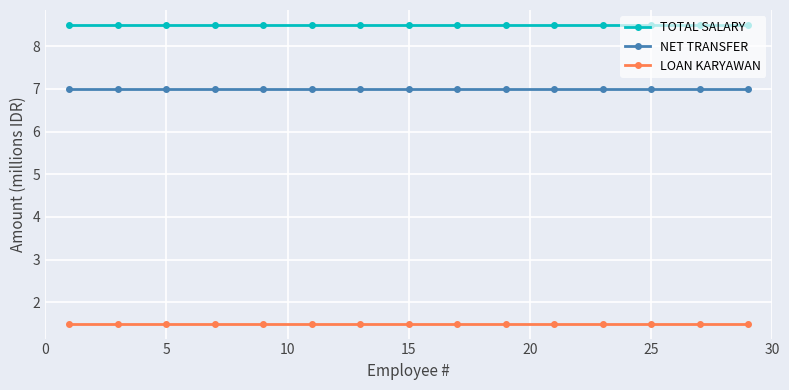

Rank the series by their average value, from highest to lowest.

TOTAL SALARY, NET TRANSFER, LOAN KARYAWAN